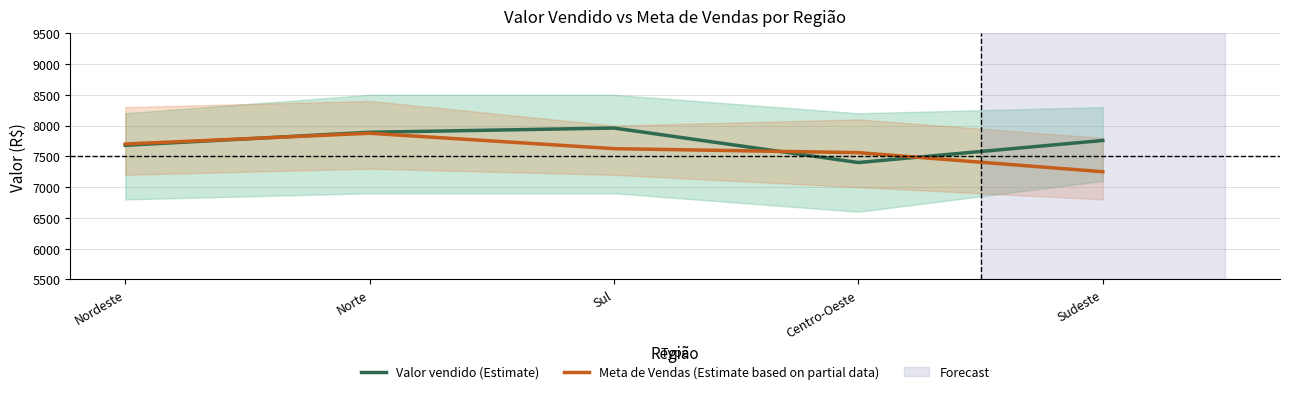

True or false: Meta de Vendas (Estimate based on partial data) has a value of 4509.6 at Nordeste.

False